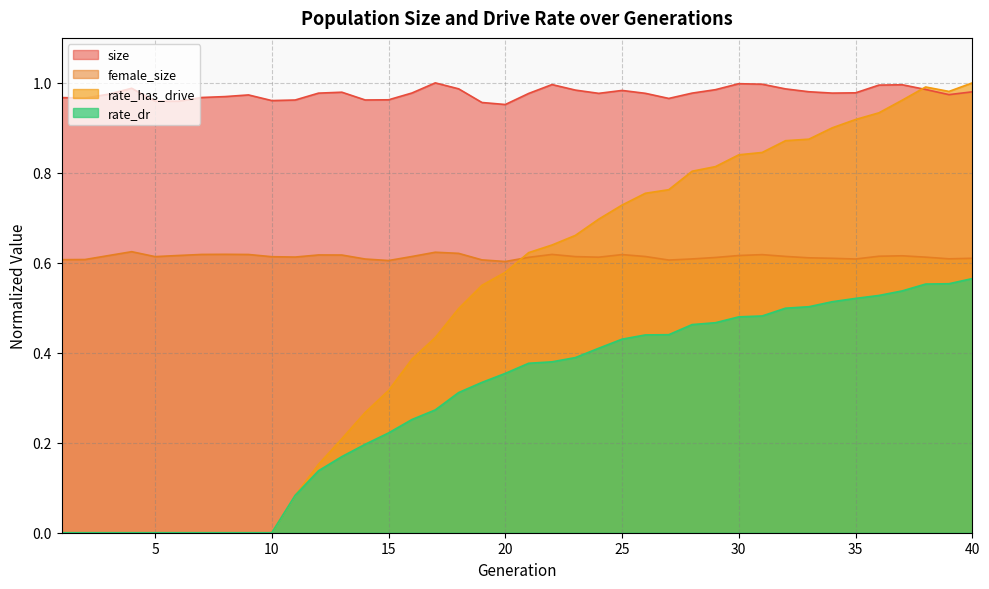

Between 25 and 37, which is larger?

37